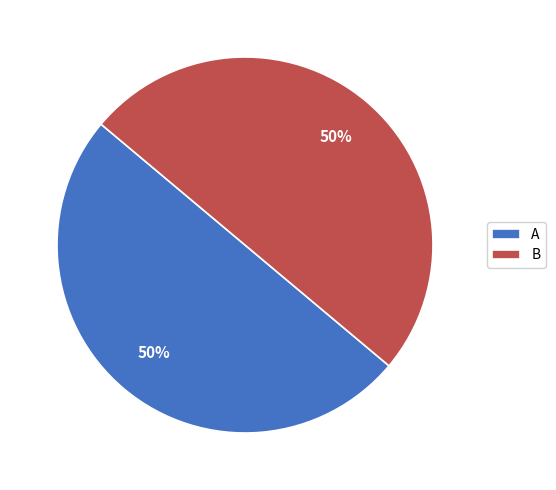

To the nearest percent, what is the combined percentage of B and A?

100%